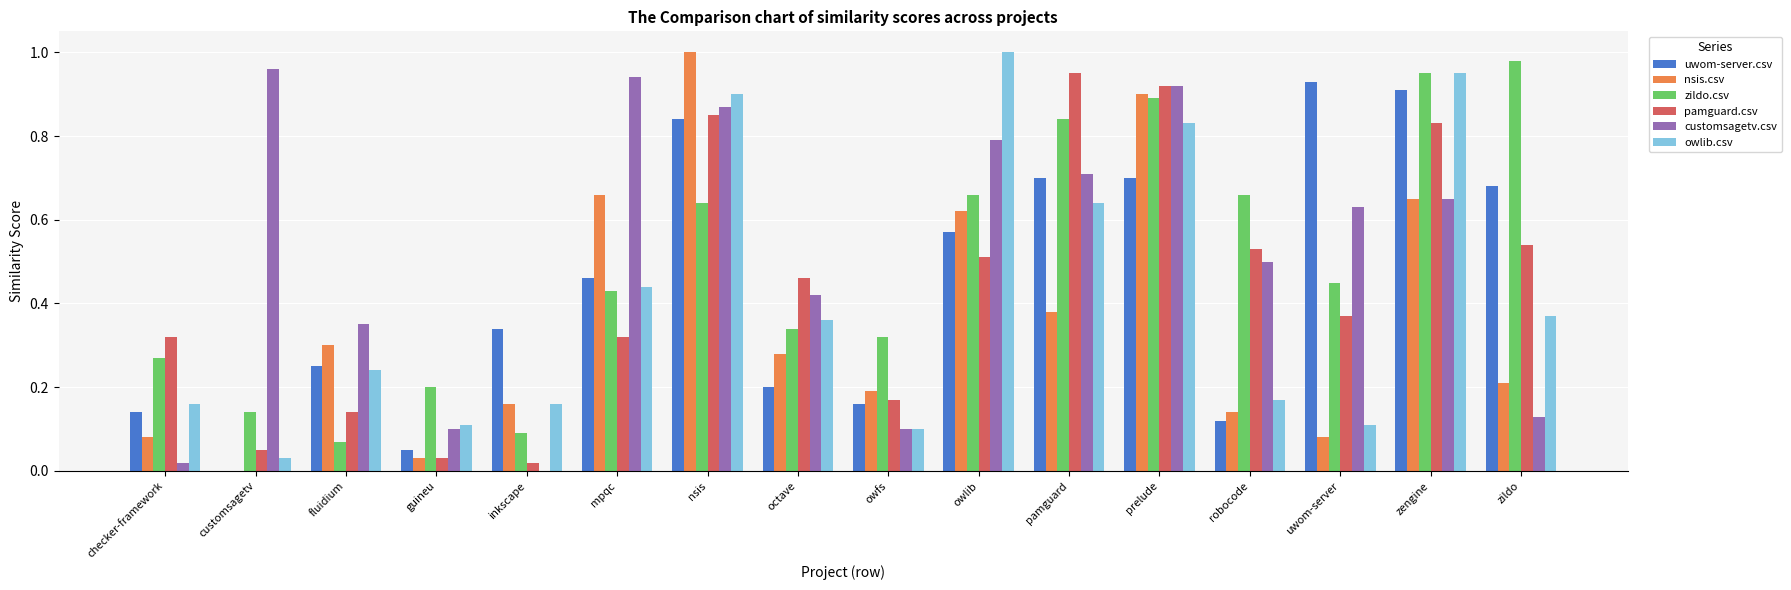

Is the value of owlib.csv at octave greater than the value of nsis.csv at zengine?

No